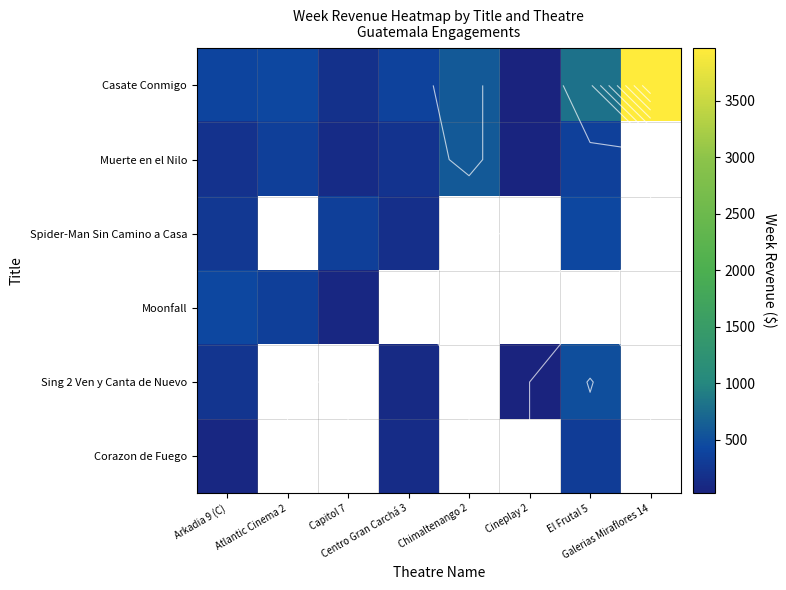

How many distinct data groups are displayed?

6